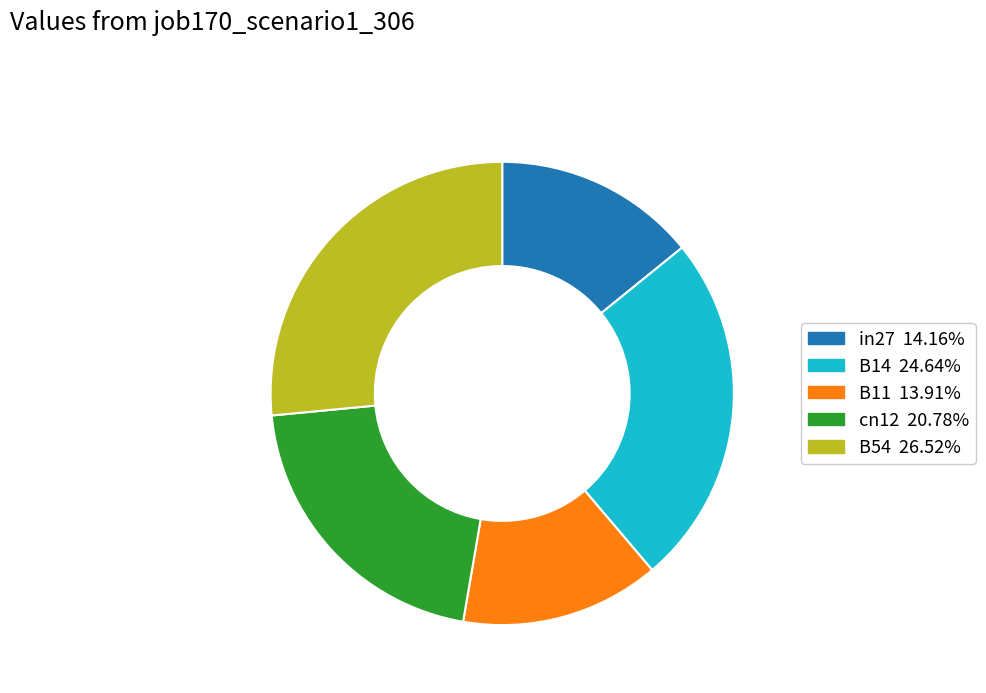

Do B54 and B14 together represent more than half of the pie?

Yes